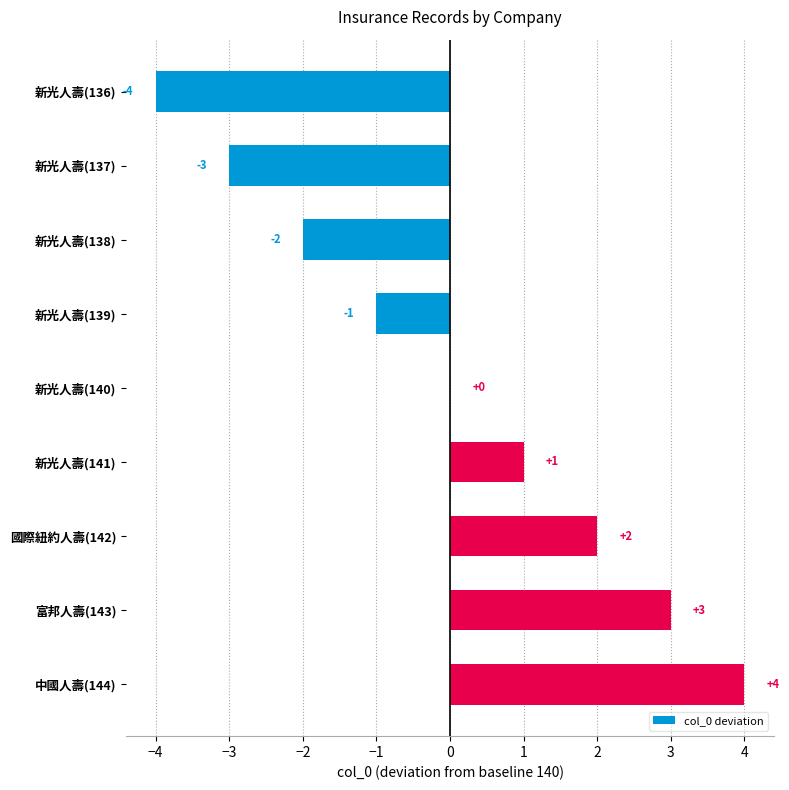

Does the chart contain stacked bars?

No